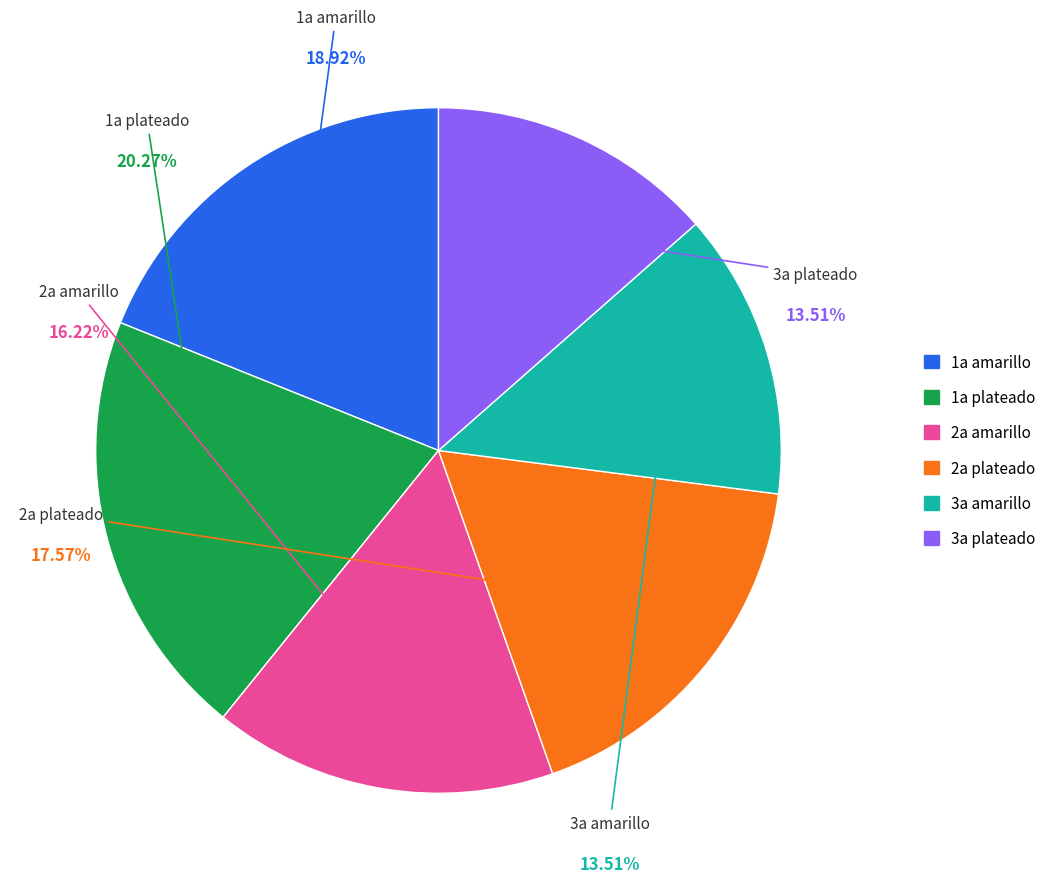

Is there a majority slice in this chart?

No